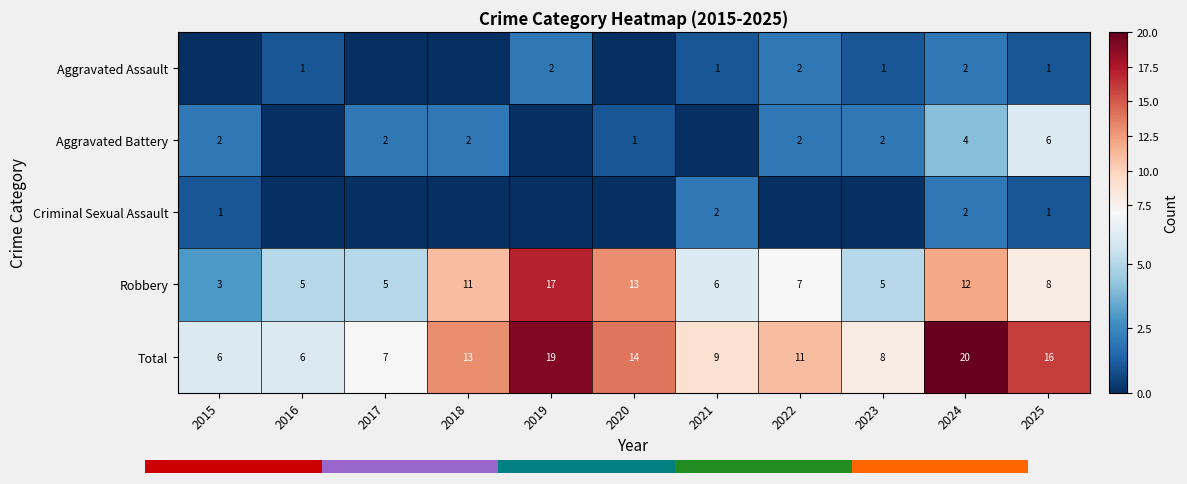

What is the difference between the maximum and minimum values in the Total series?

14